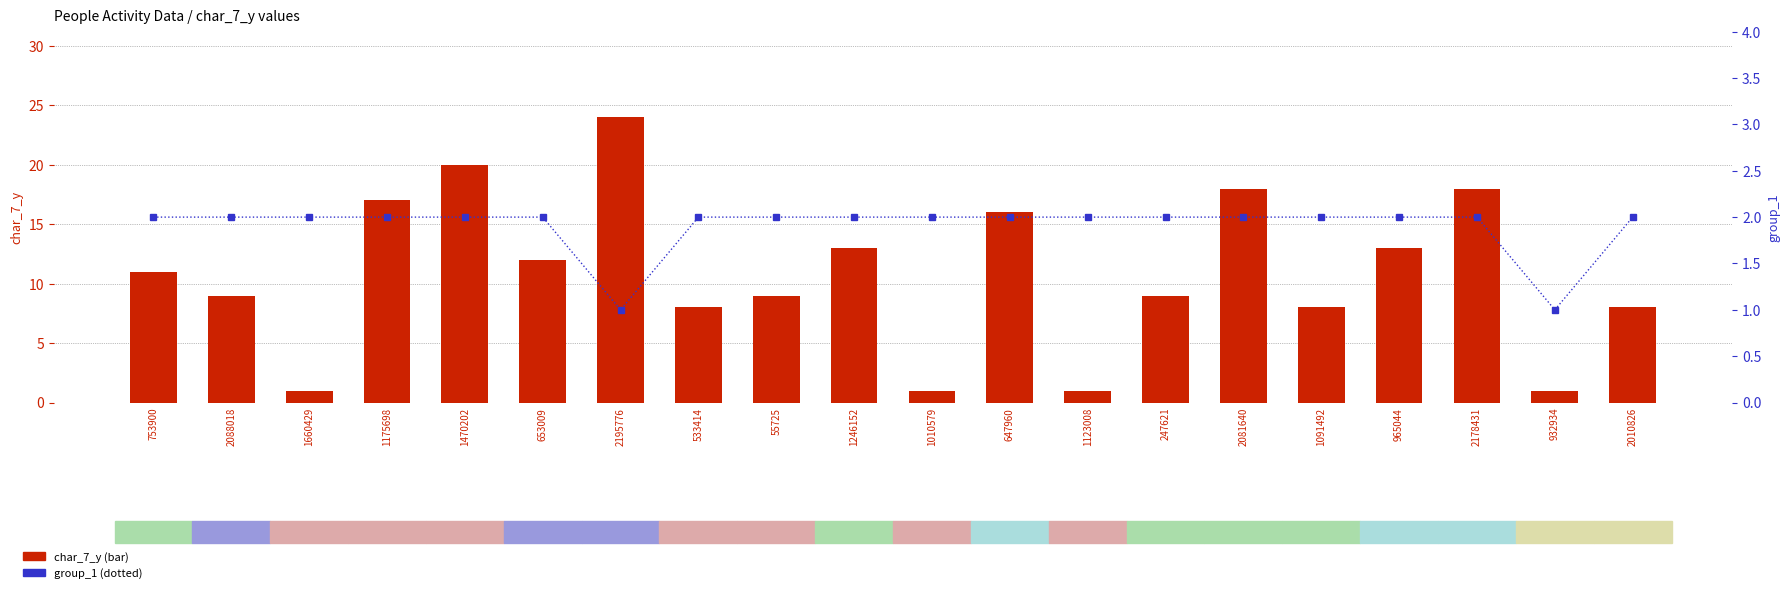

Between 55725 and 753900, which is larger?

753900